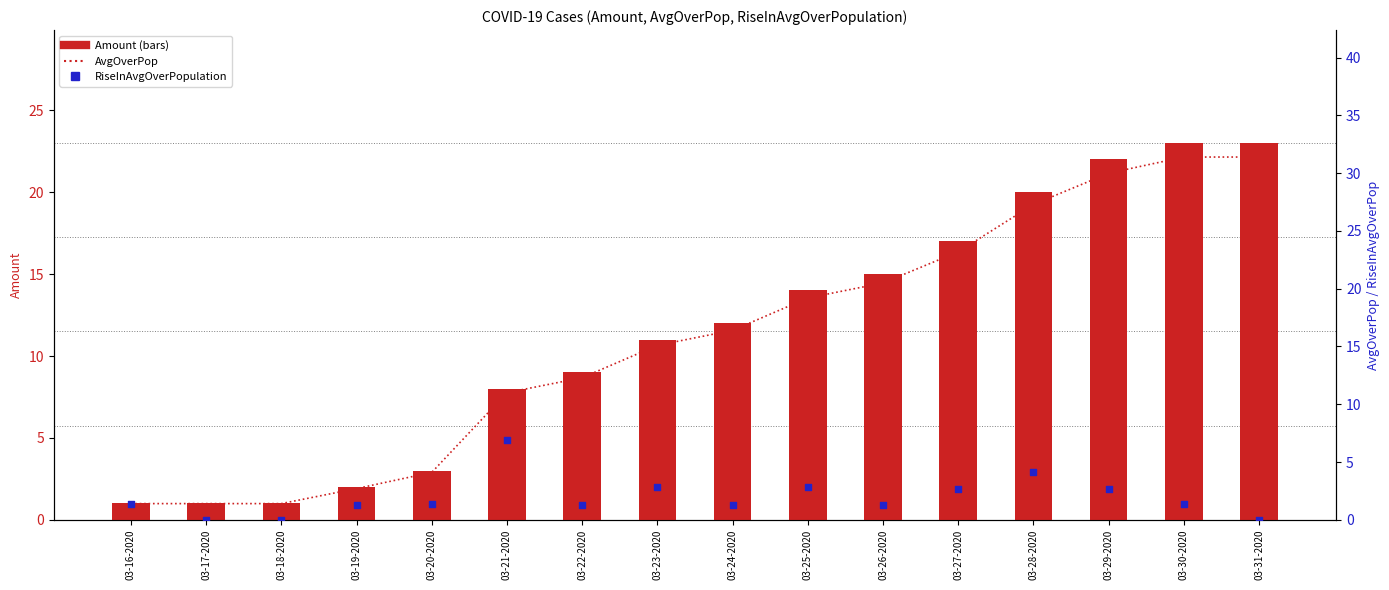

Is the value of RiseInAvgOverPopulation at 03-27-2020 greater than the value of AvgOverPop at 03-25-2020?

No